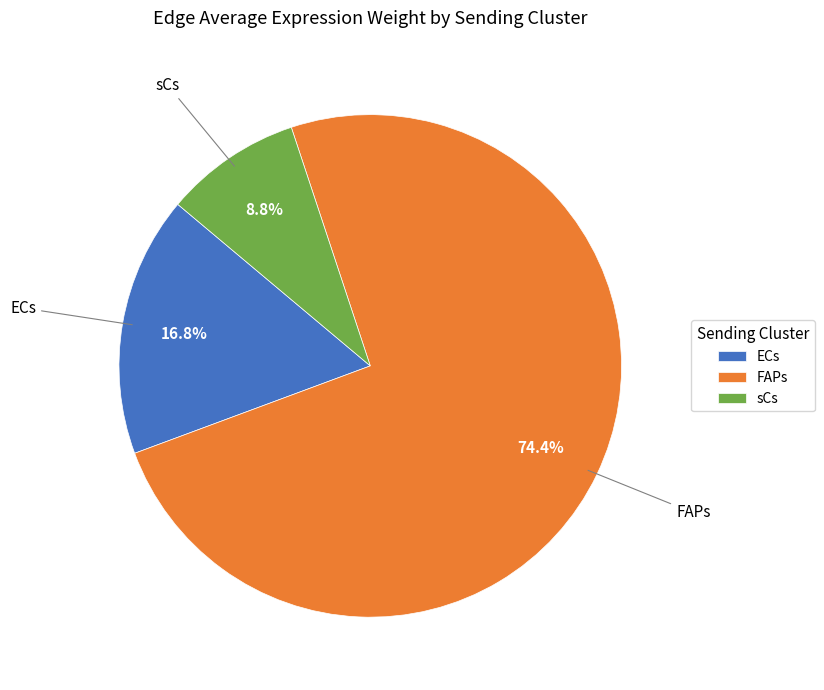

Is sCs the majority of the pie?

No